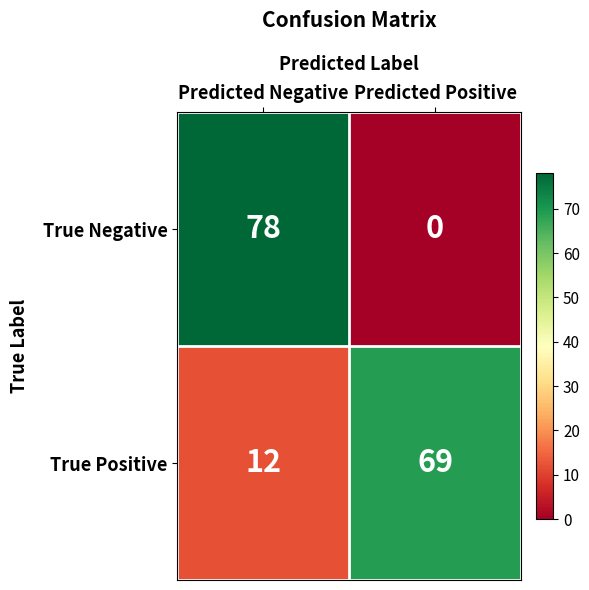

Which series changed the most between Predicted Negative and Predicted Positive?

True Negative